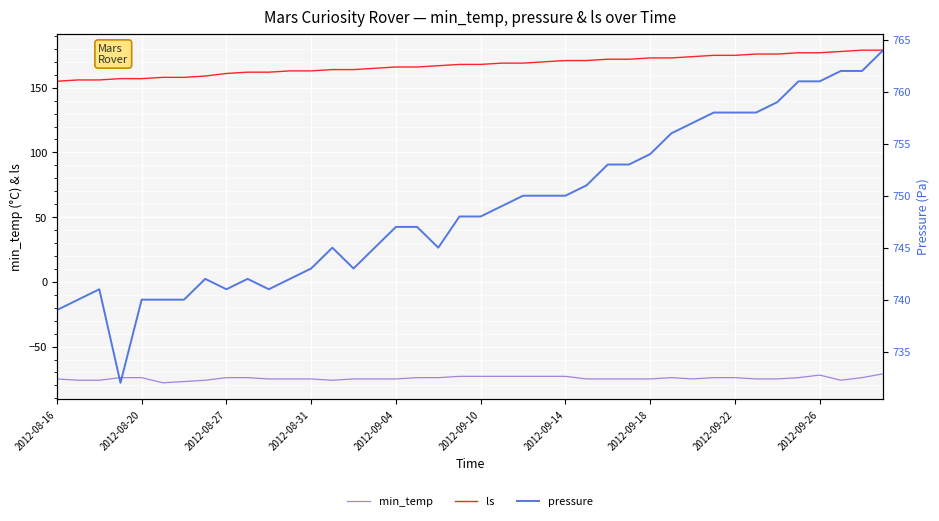

List the series in order of their peak value, highest first.

pressure, ls, min_temp